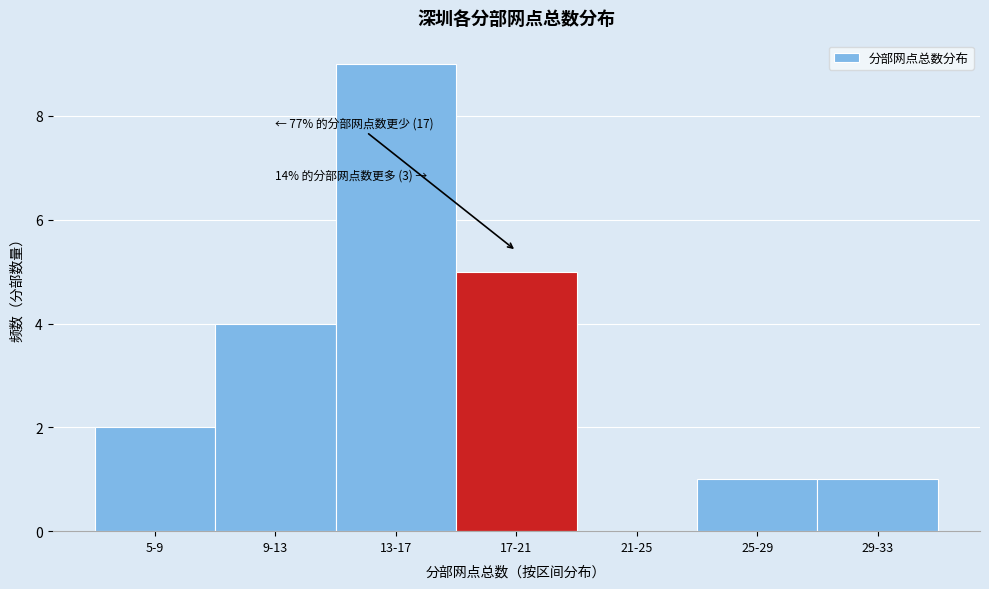

Reading left to right, transcribe all the data shown in this chart.

5-9=2	9-13=4	13-17=9	17-21=5	21-25=0	25-29=1	29-33=1